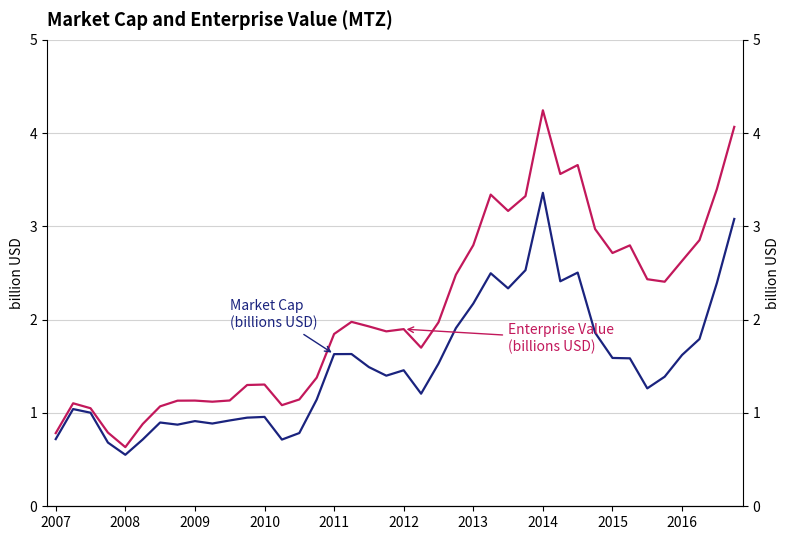

What is the difference between the Market Cap
(billions USD) values at 19 and 18?

0.1